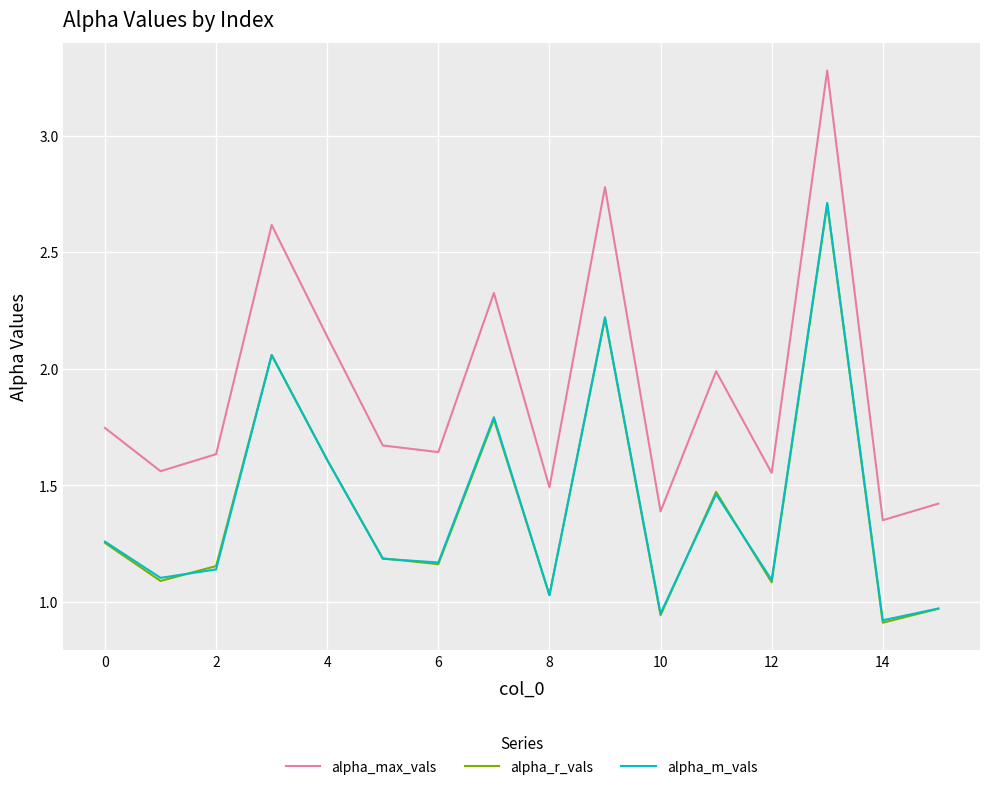

True or false: alpha_r_vals and alpha_max_vals cross at least once.

False